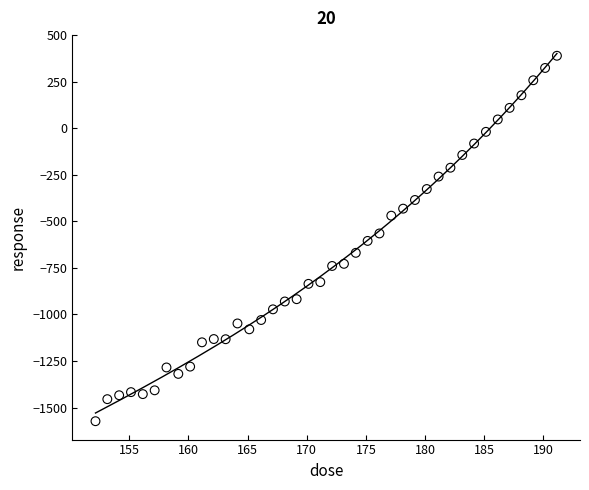

What is the range of Y values (max minus min)?

1963.6